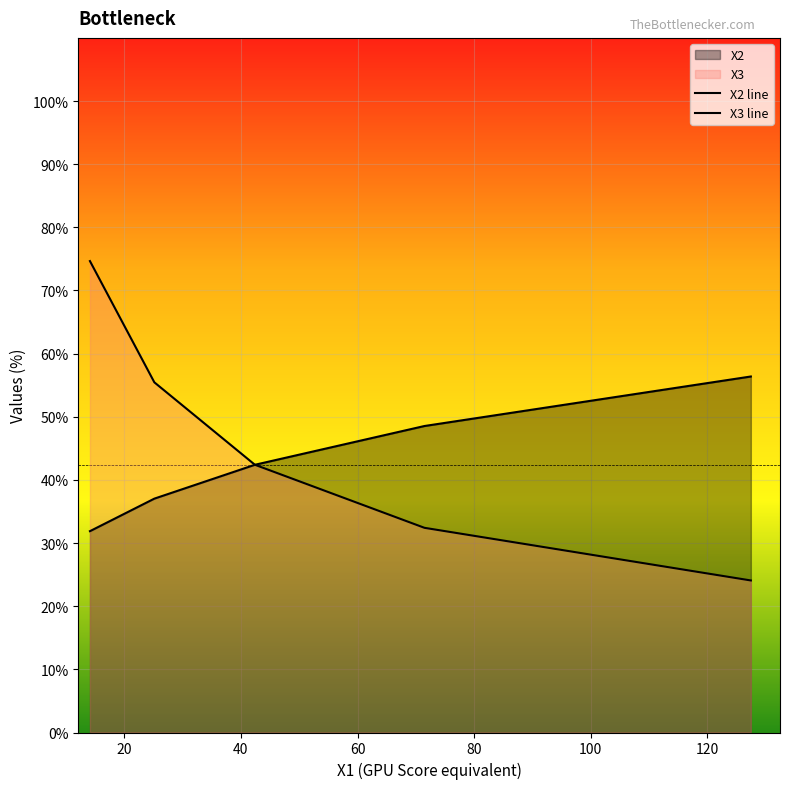

What is the lowest value of the X3 series?

24.1